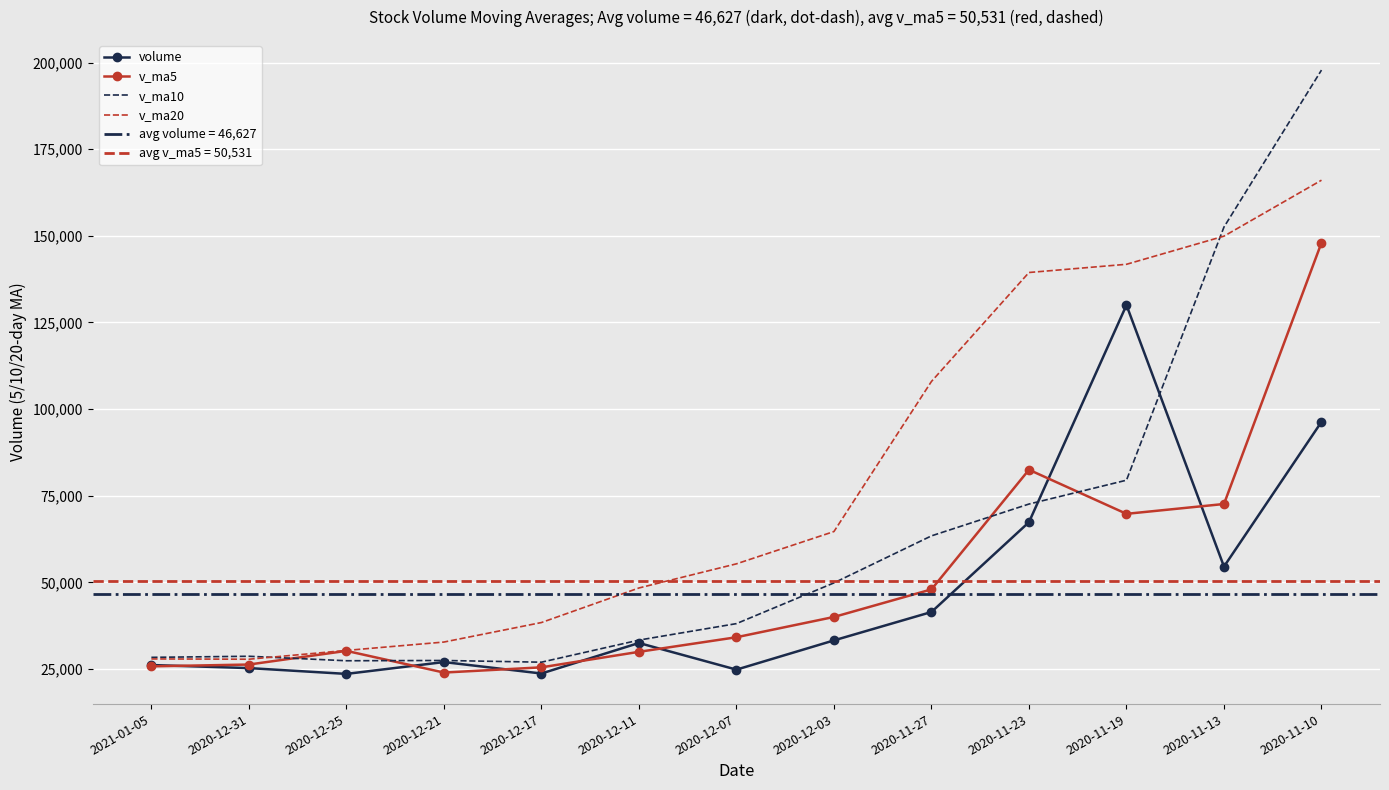

Which series has the widest spread of values?

v_ma10